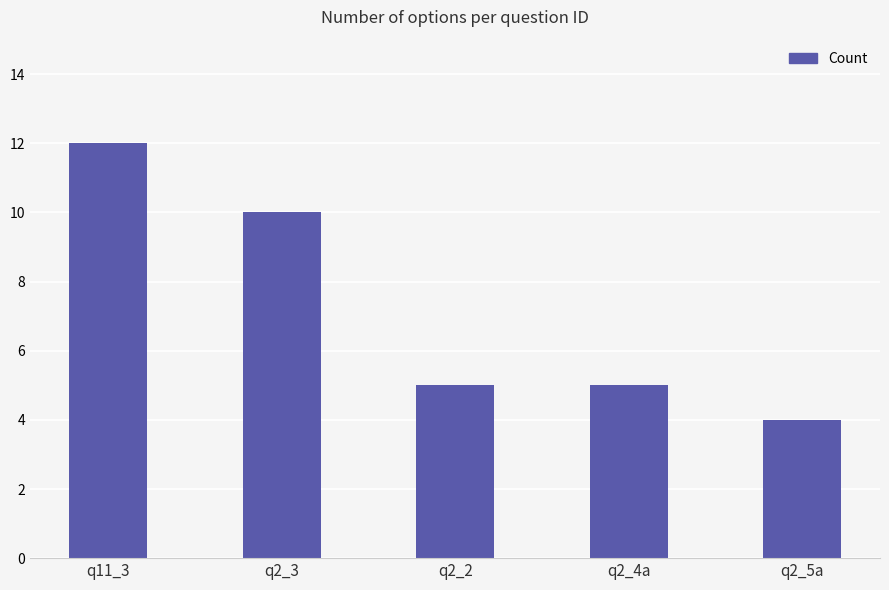

What is the sum of the values at q2_5a and q2_3?

14